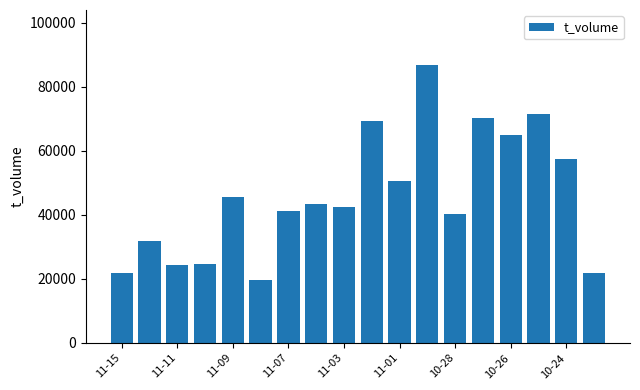

What is the smallest value displayed?

19752